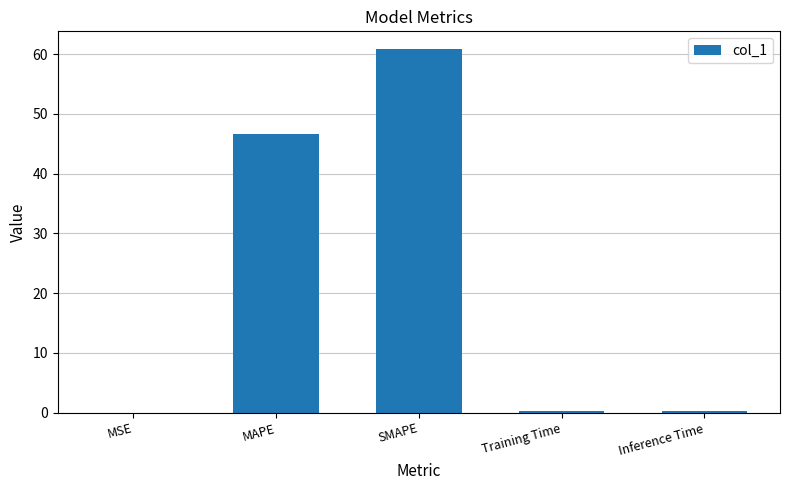

At which label is the value closest to 30?

MAPE